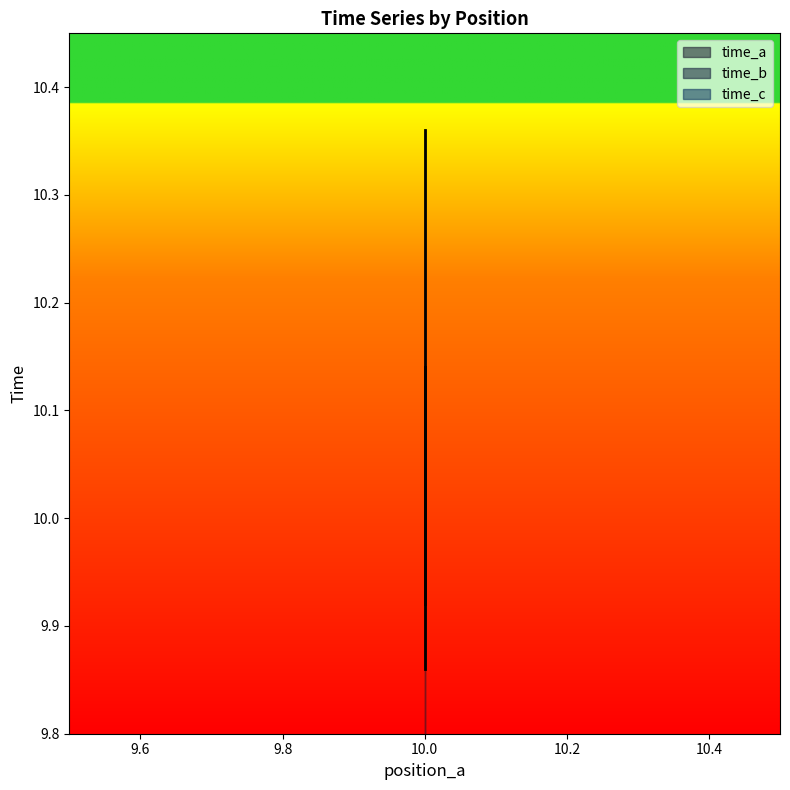

The time_a series shows 14.5 at 10. True or false?

False